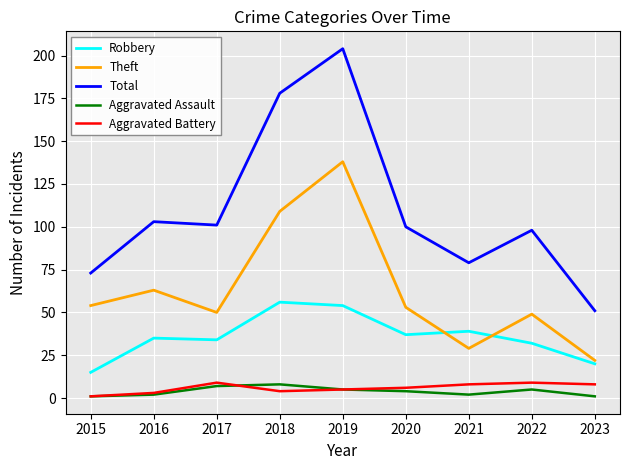

True or false: Total and Aggravated Battery cross at least once.

False